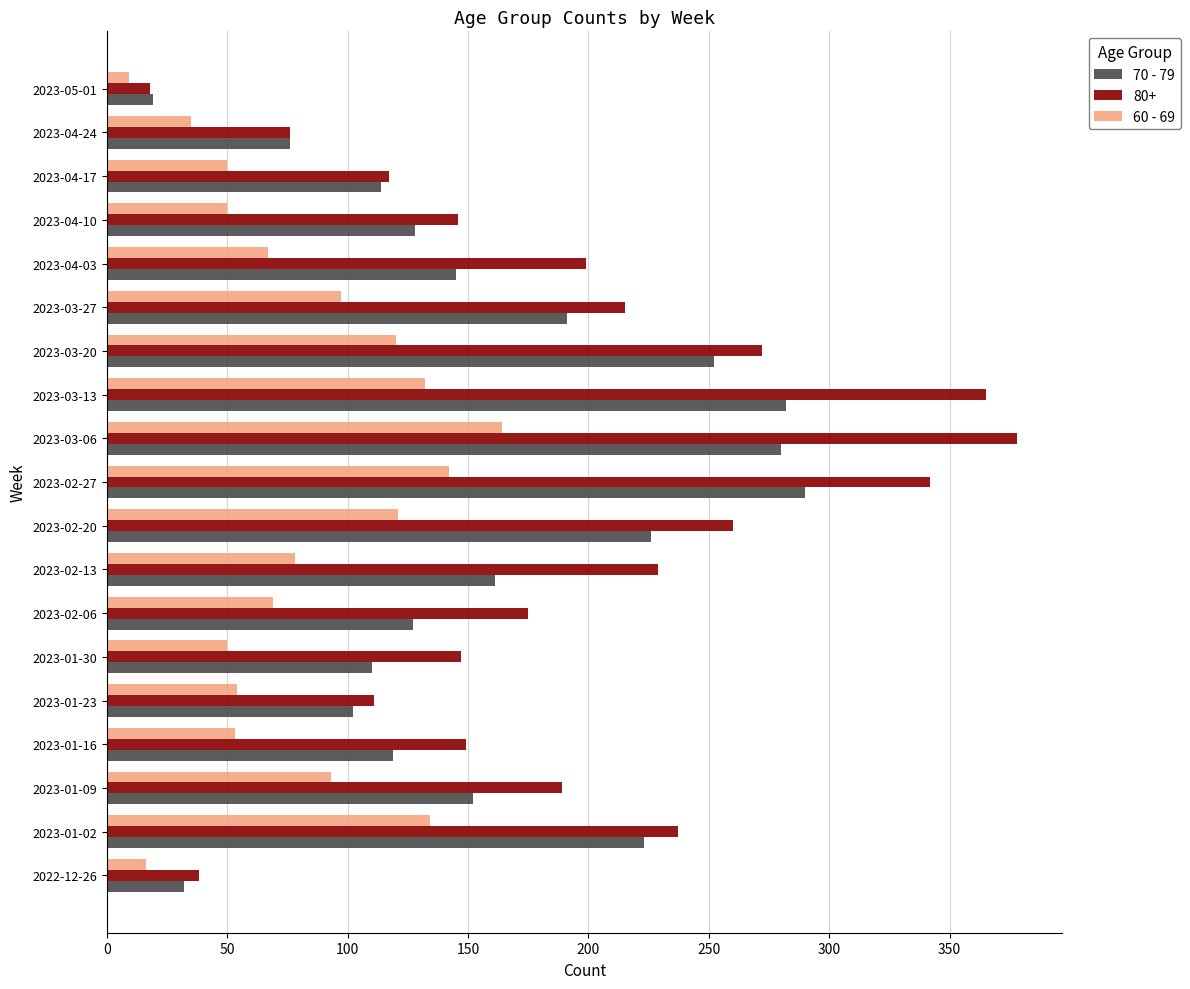

What is the maximum value for 60 - 69?

164